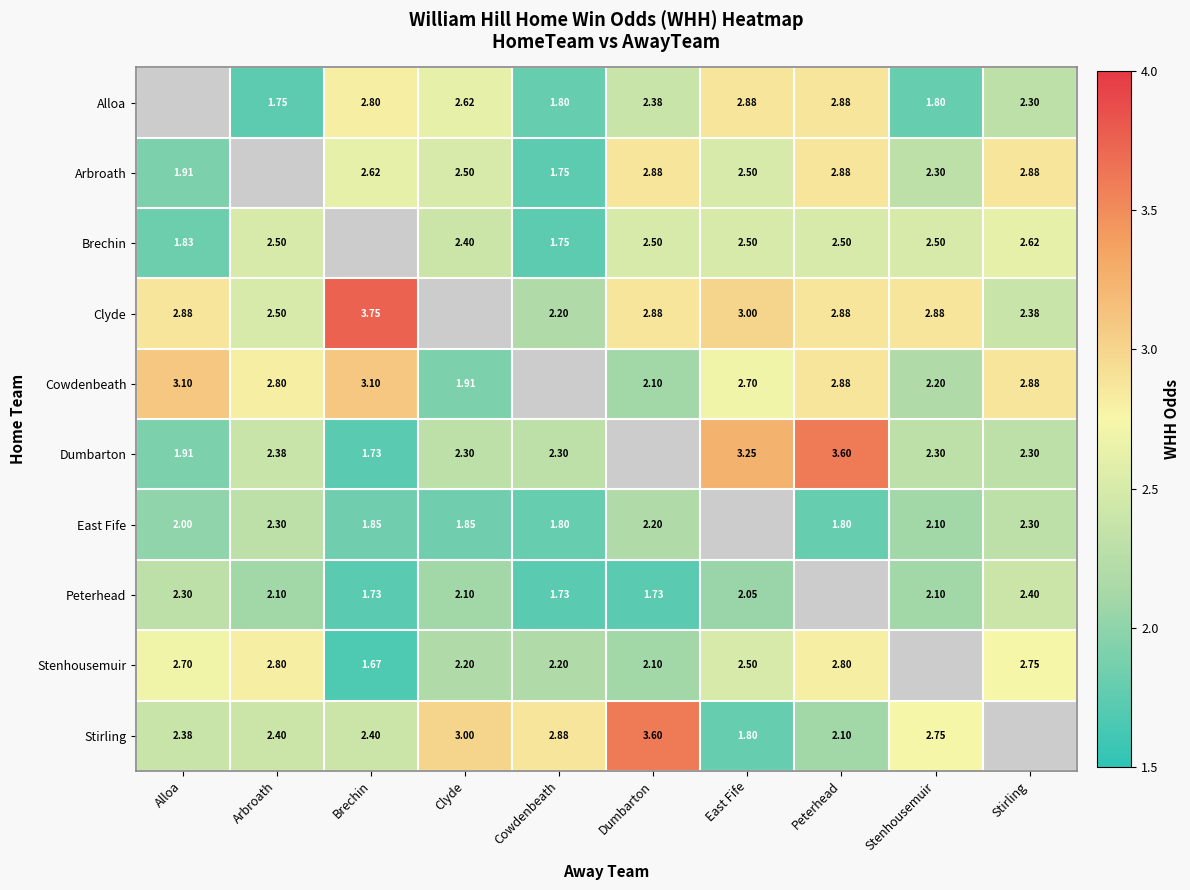

Is the value of Stenhousemuir at Alloa greater than the value of Clyde at Dumbarton?

No